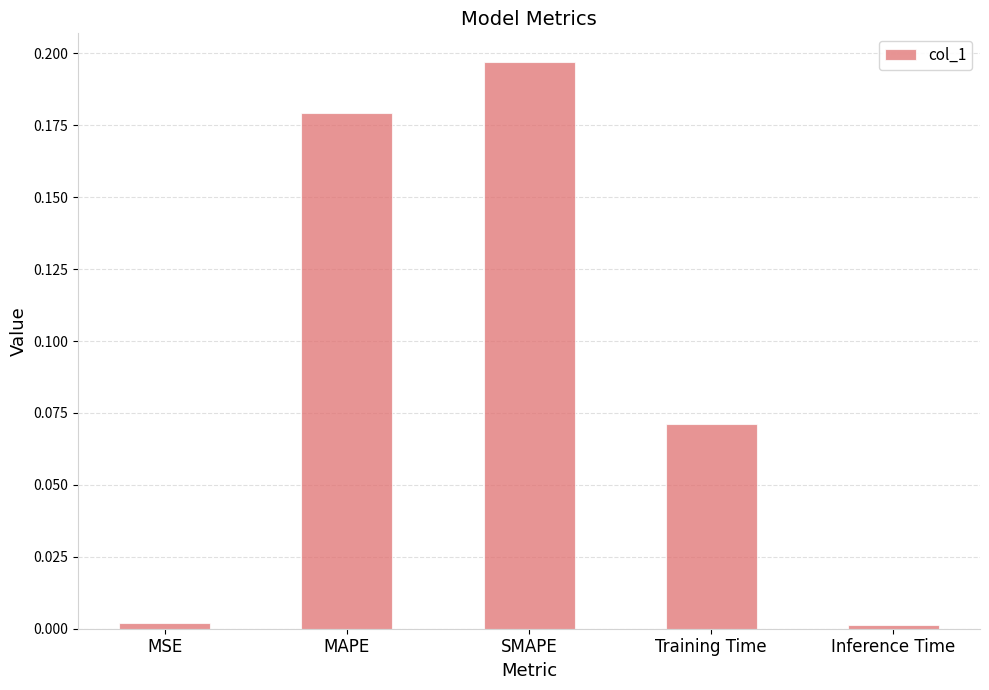

True or false: the data shows 0.0 at MSE.

True